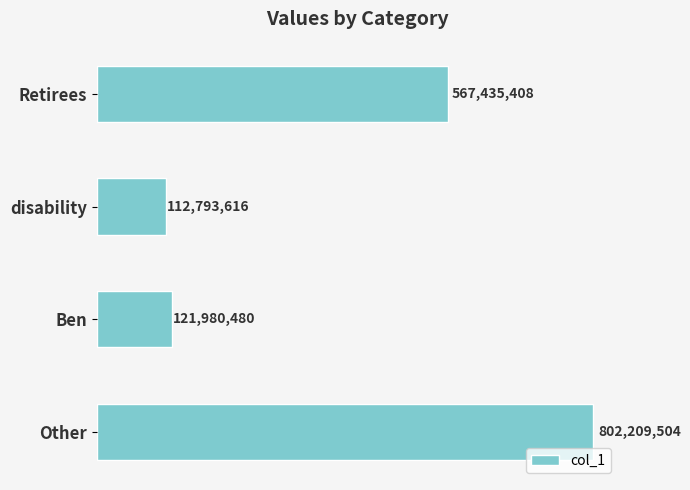

What is the average value?

401104752